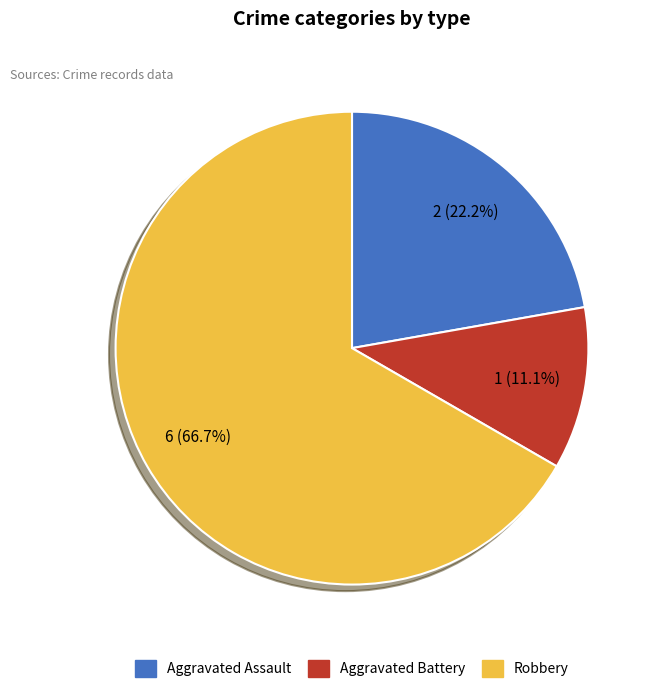

Which has a higher value, Aggravated Assault or Aggravated Battery?

Aggravated Assault